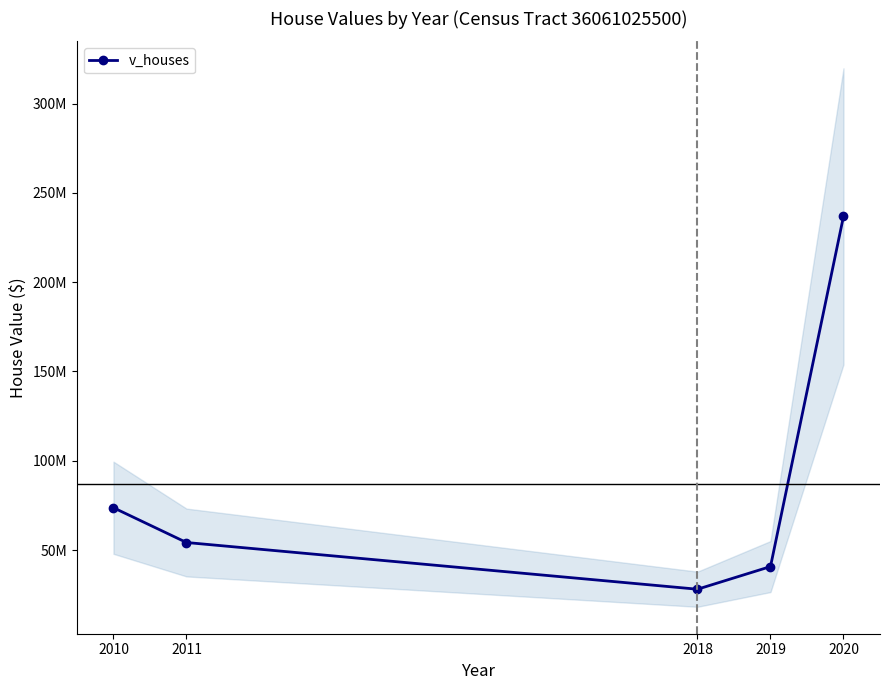

What is the maximum value shown in the chart?

236855000